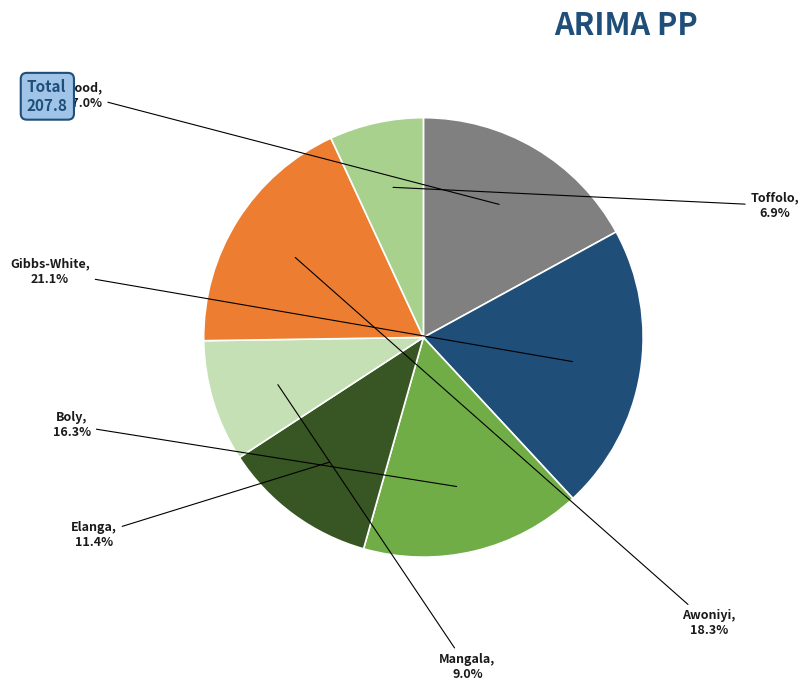

How many slices are in this pie chart?

7